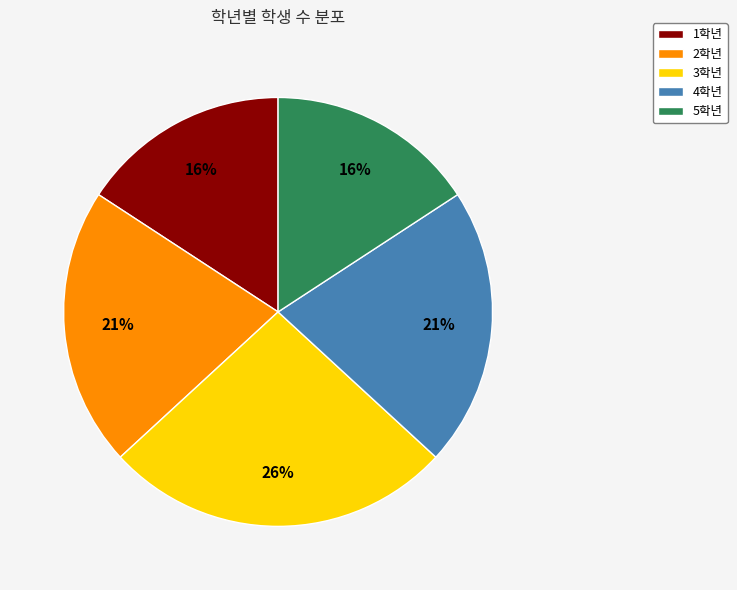

How many segments does this pie chart have?

5